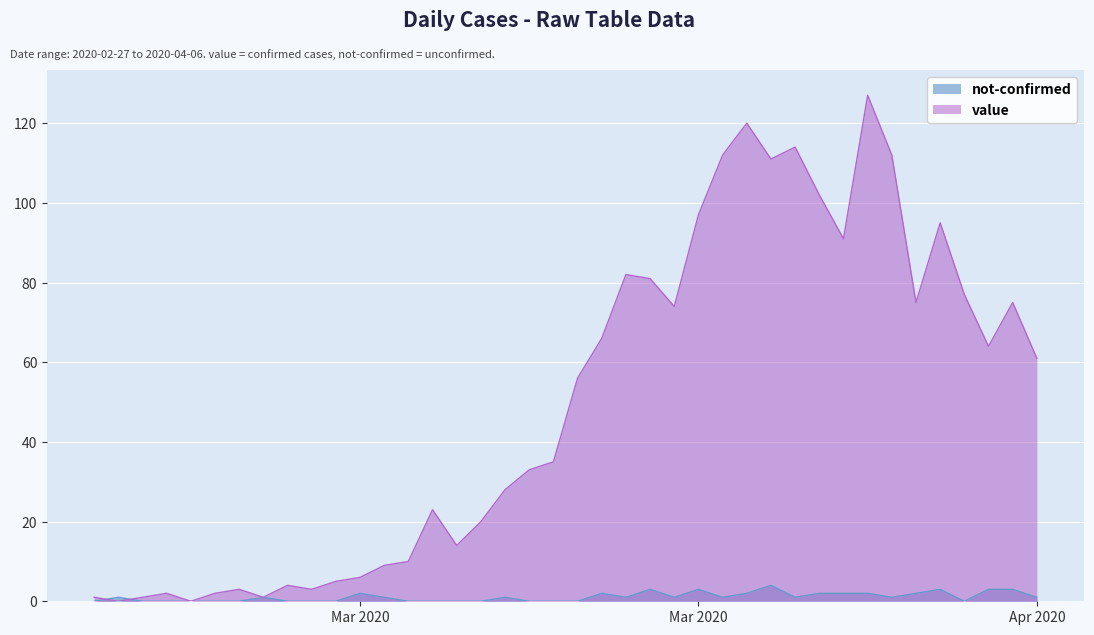

Where is value nearest to the value 63?

2020-04-04